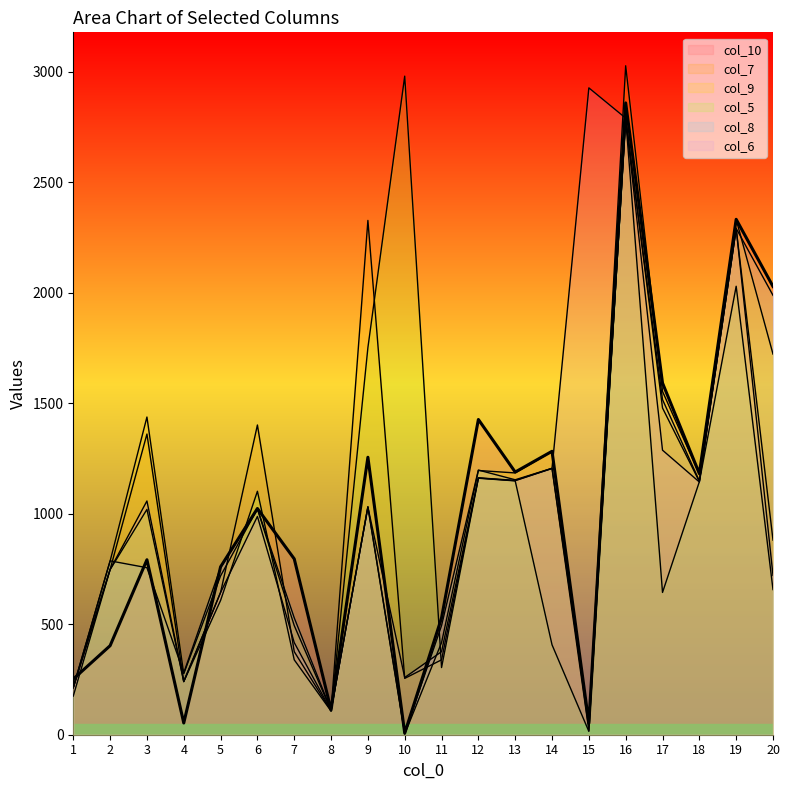

Which series ends up on top after the final intersection of col_7 and col_9?

col_9